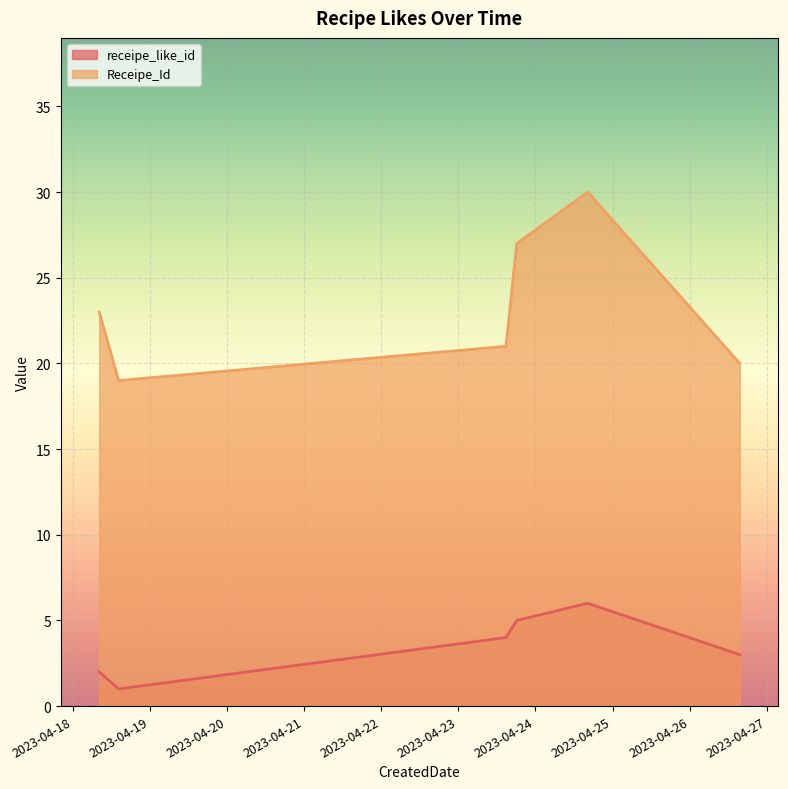

The value of receipe_like_id at 2023-04-24 16:16:54 is 9. True or false?

False